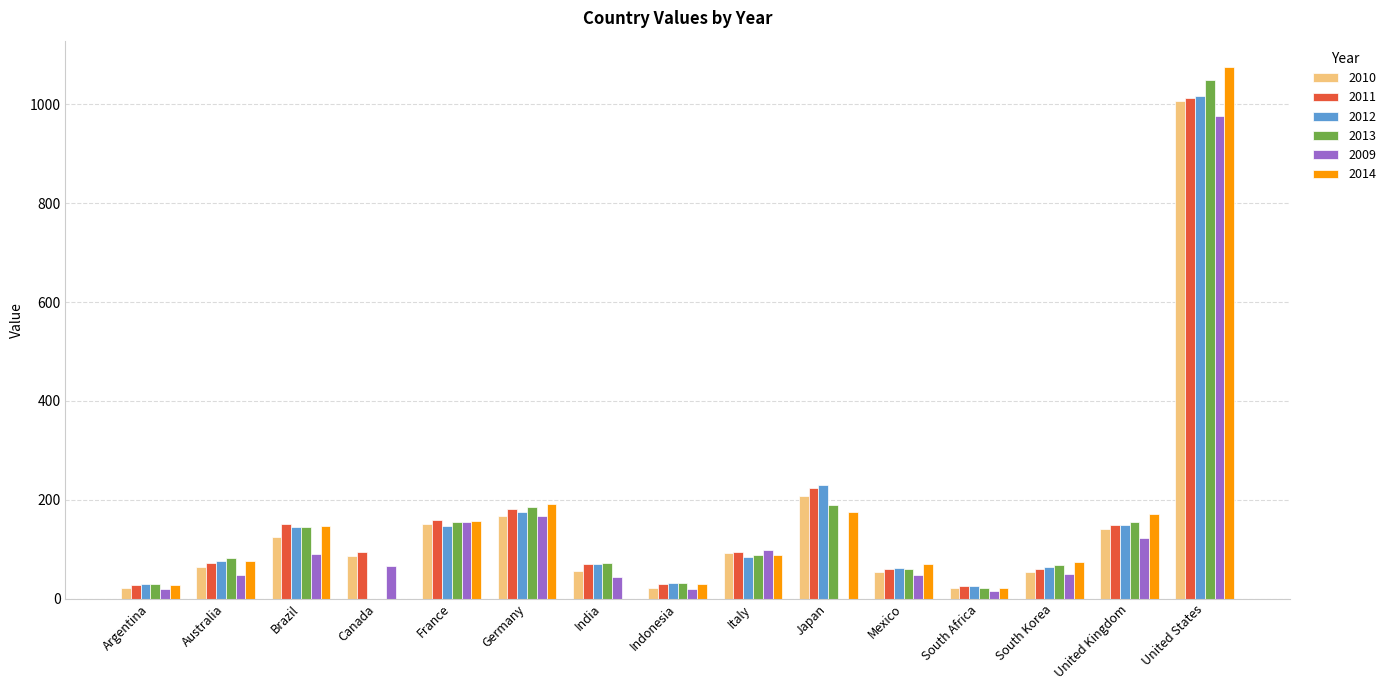

What is the sum of the 2014 values at France and Italy?

244.9